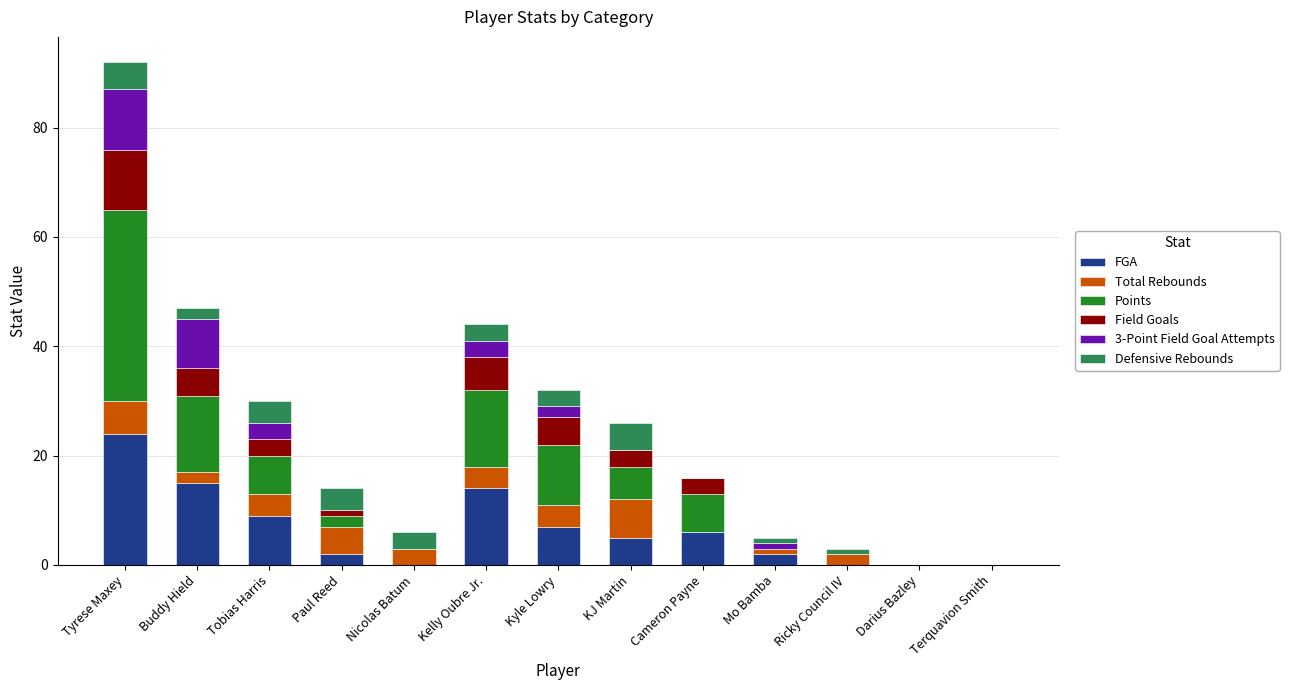

The FGA series shows 2 at Paul Reed. True or false?

True